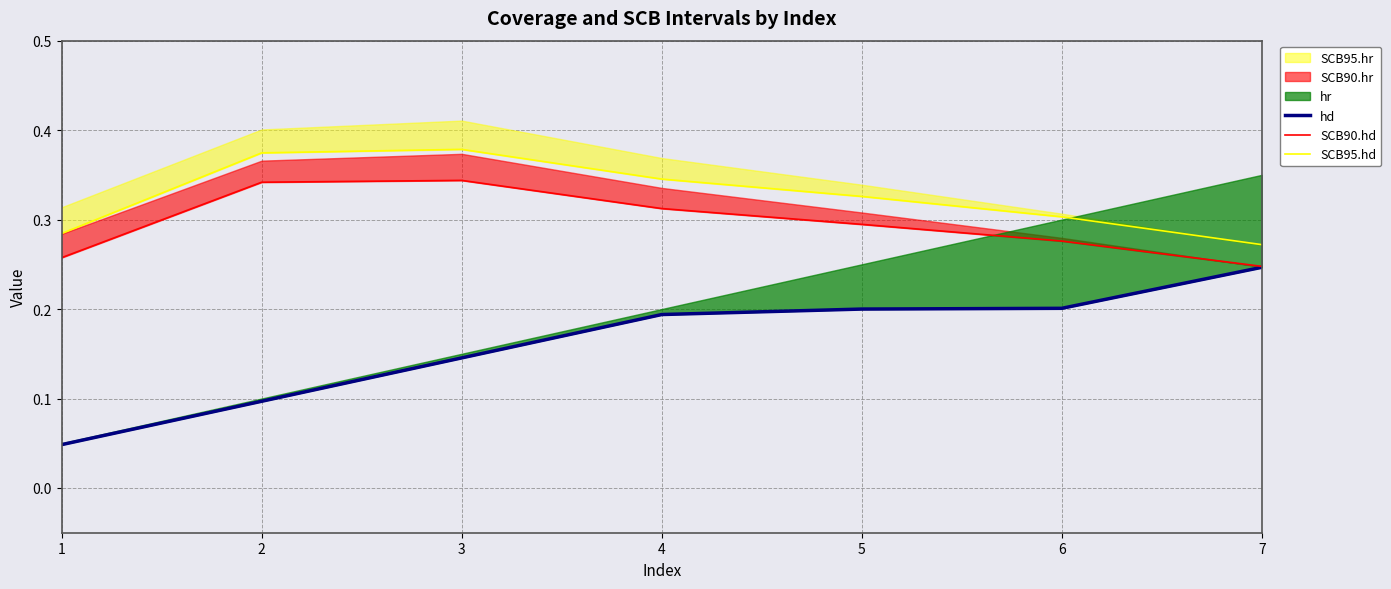

At which category does SCB95.hd reach its first local peak?

3